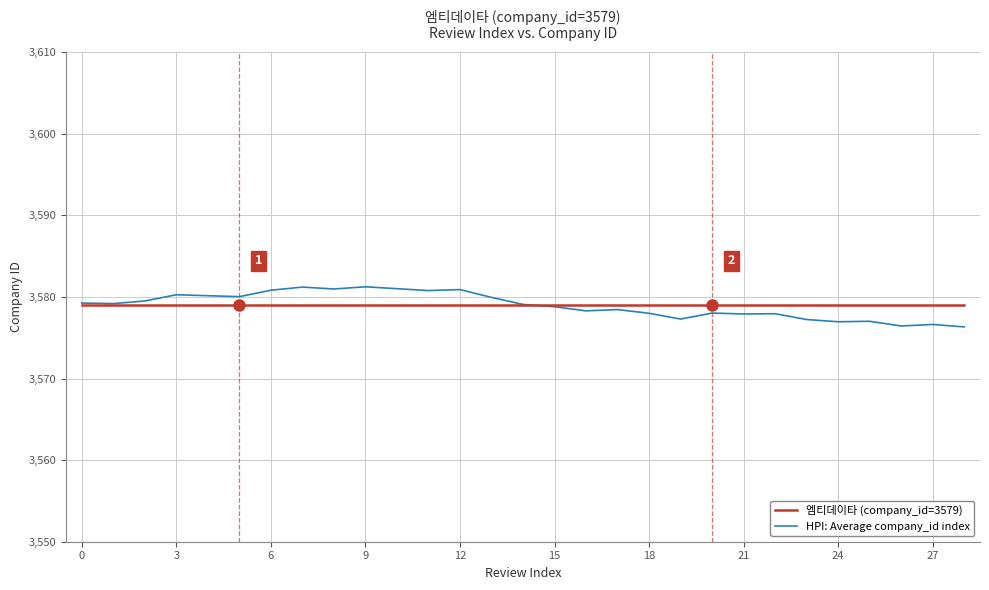

Which series has the largest range (max minus min)?

HPI: Average company_id index